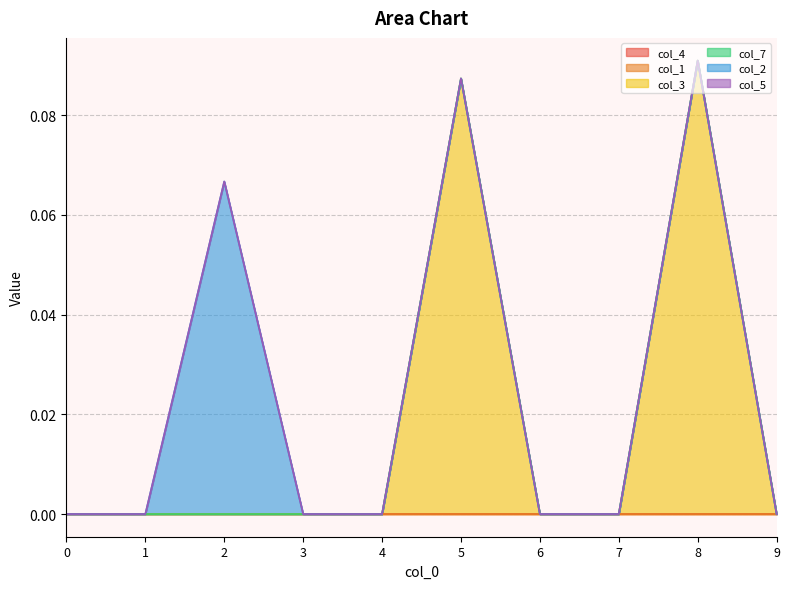

Reading left to right, what are all the values shown in this chart?

col_4: 0.0	0.0	0.0	0.0	0.0	0.0	0.0	0.0	0.0	0.0
col_1: 0.0	0.0	0.0	0.0	0.0	0.0	0.0	0.0	0.0	0.0
col_3: 0.0	0.0	0.0	0.0	0.0	0.1	0.0	0.0	0.1	0.0
col_7: 0.0	0.0	0.0	0.0	0.0	0.0	0.0	0.0	0.0	0.0
col_2: 0.0	0.0	0.1	0.0	0.0	0.0	0.0	0.0	0.0	0.0
col_5: 0.0	0.0	0.0	0.0	0.0	0.0	0.0	0.0	0.0	0.0